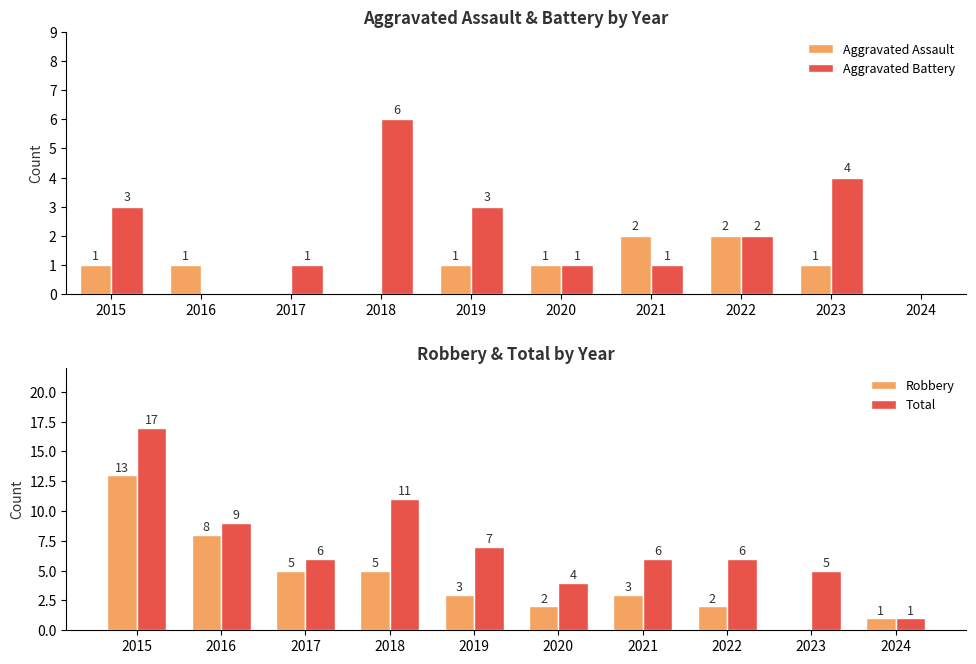

What is the sum of all Robbery values?

42